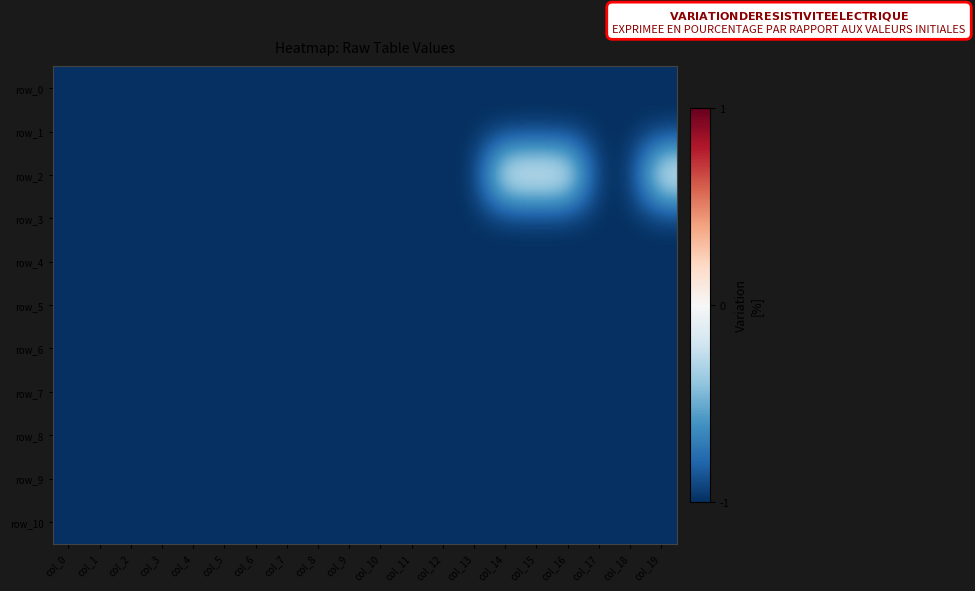

At which label does row_10 reach its peak?

col_0